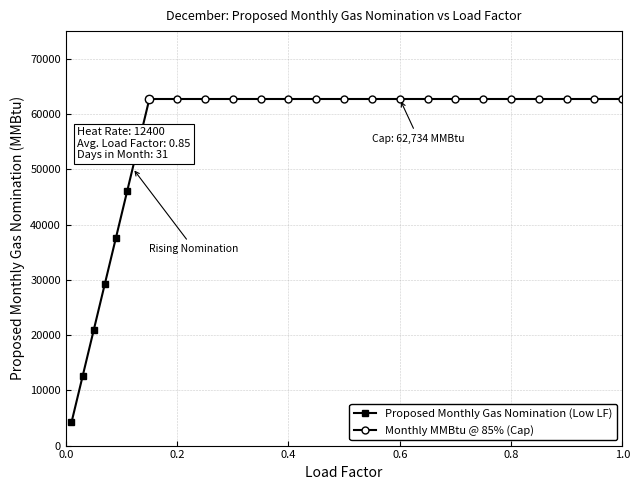

What is the minimum value for Proposed Monthly Gas Nomination (Low LF)?

4182.3